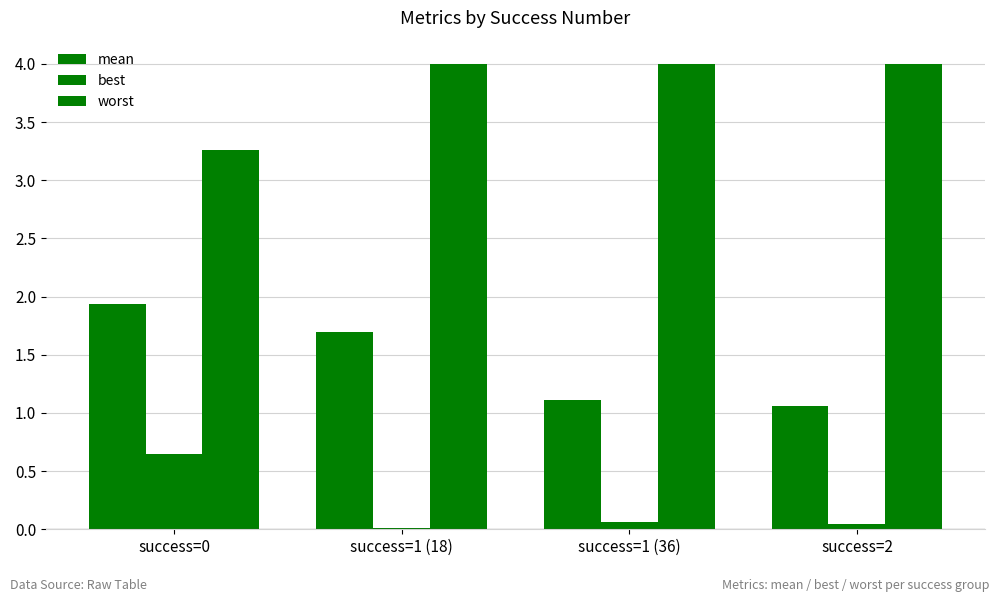

Reading right to left, what are all the values shown in this chart?

mean: 1.1	1.1	1.7	1.9
best: 0.0	0.1	0.0	0.7
worst: 4.0	4.0	4.0	3.3